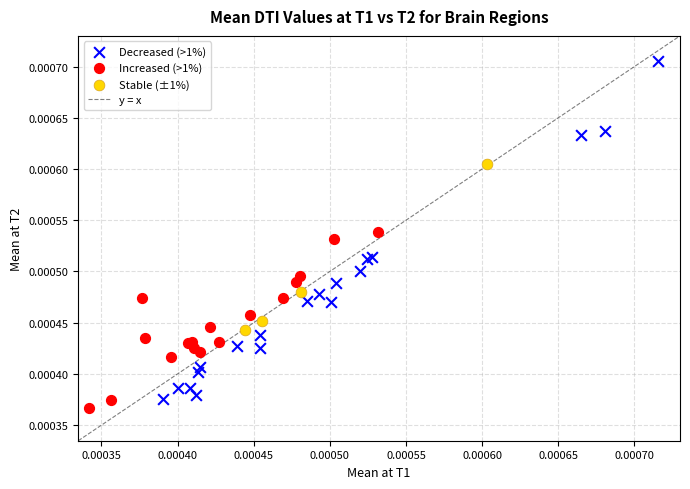

Which series reaches the maximum Y coordinate?

Decreased (>1%)